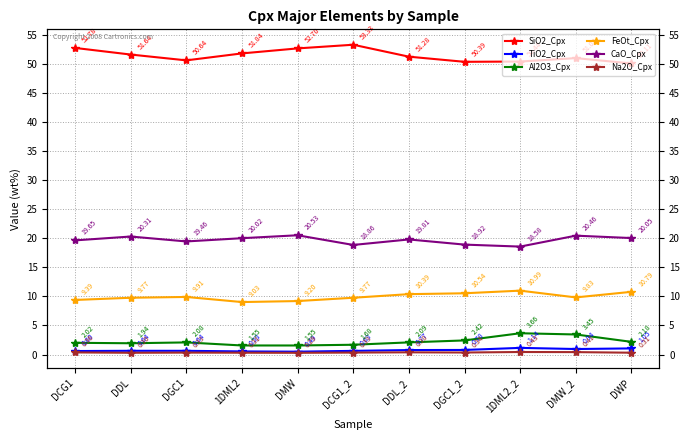

At which label is Na2O_Cpx closest to 0?

DMW